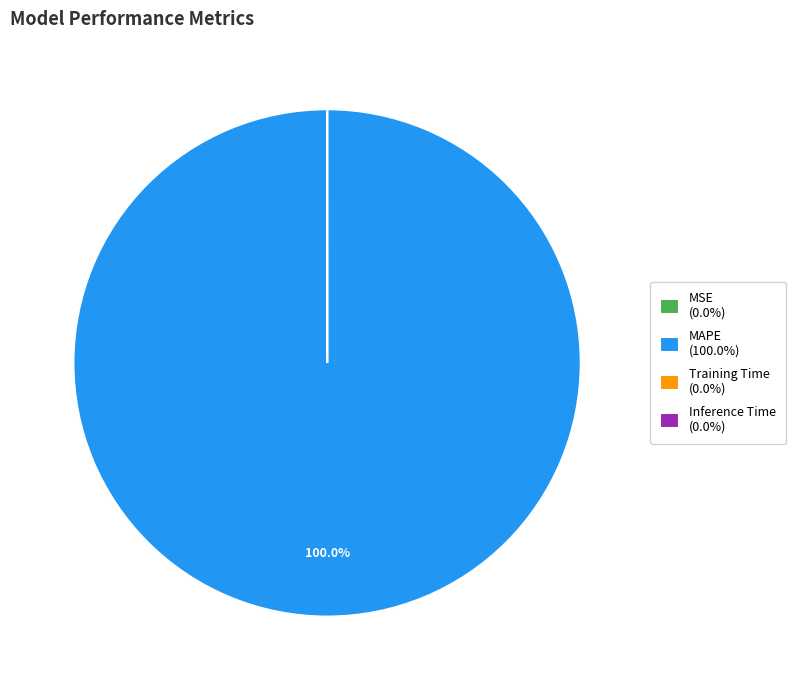

Is MAPE (100.0%) the majority of the pie?

Yes